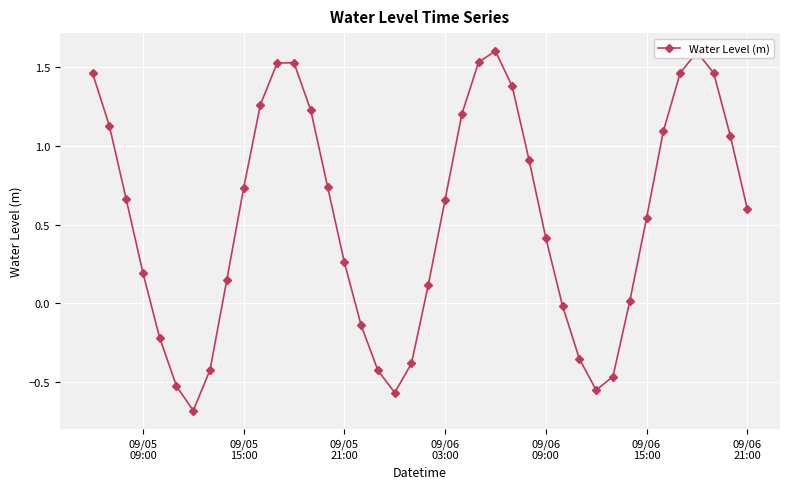

How many points are higher than both their immediate neighbors (excluding endpoints)?

3